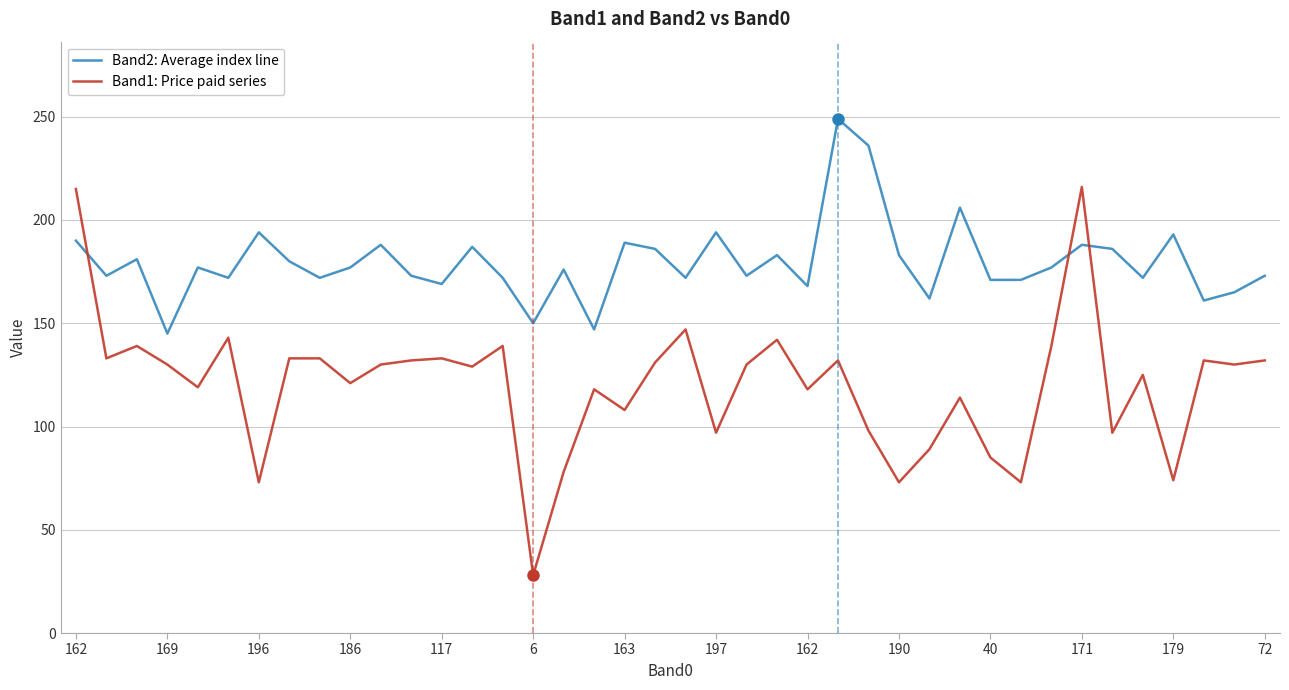

What is the average value of the Band1: Price paid series series?

120